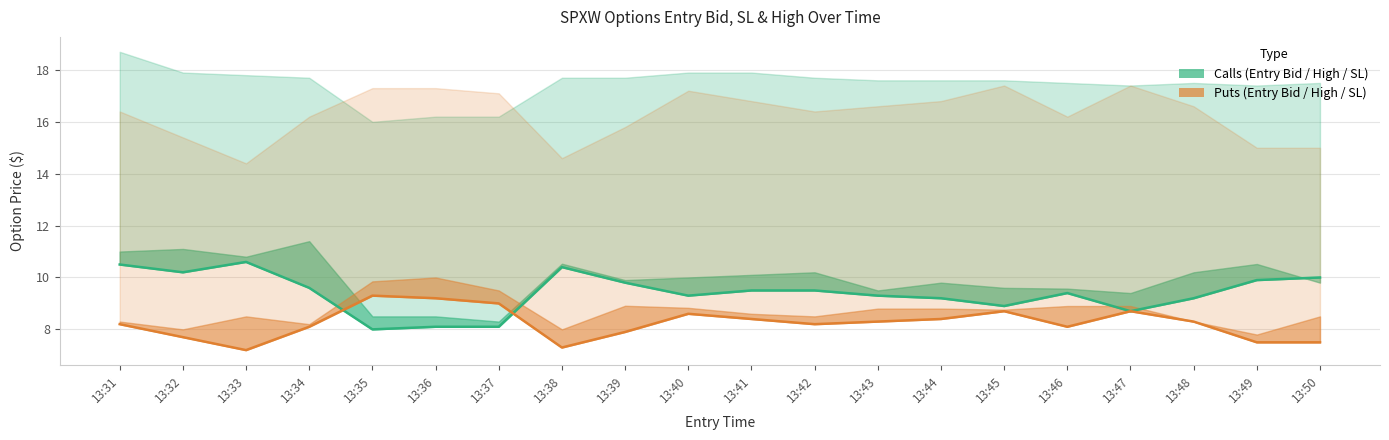

Count the number of data series in this chart.

2